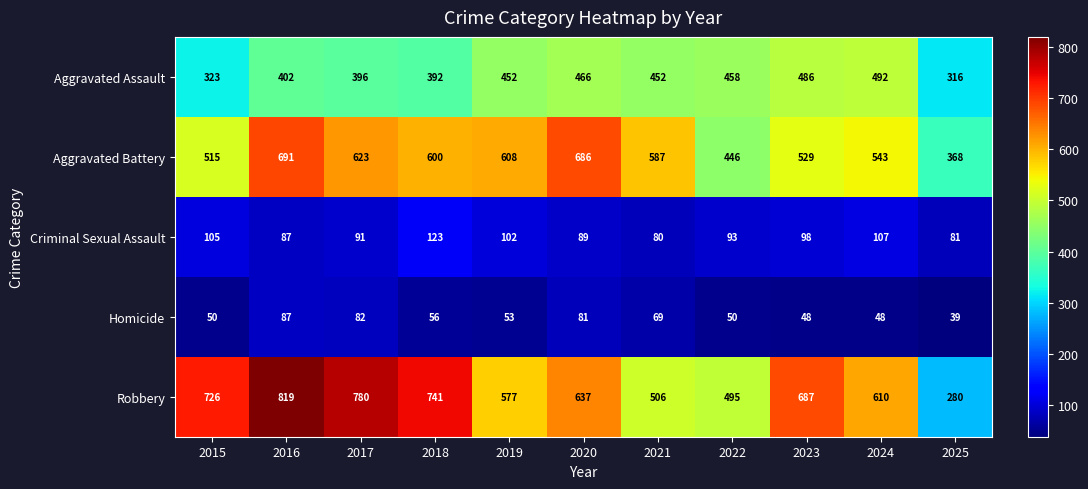

Where is Homicide nearest to the value 63?

2021